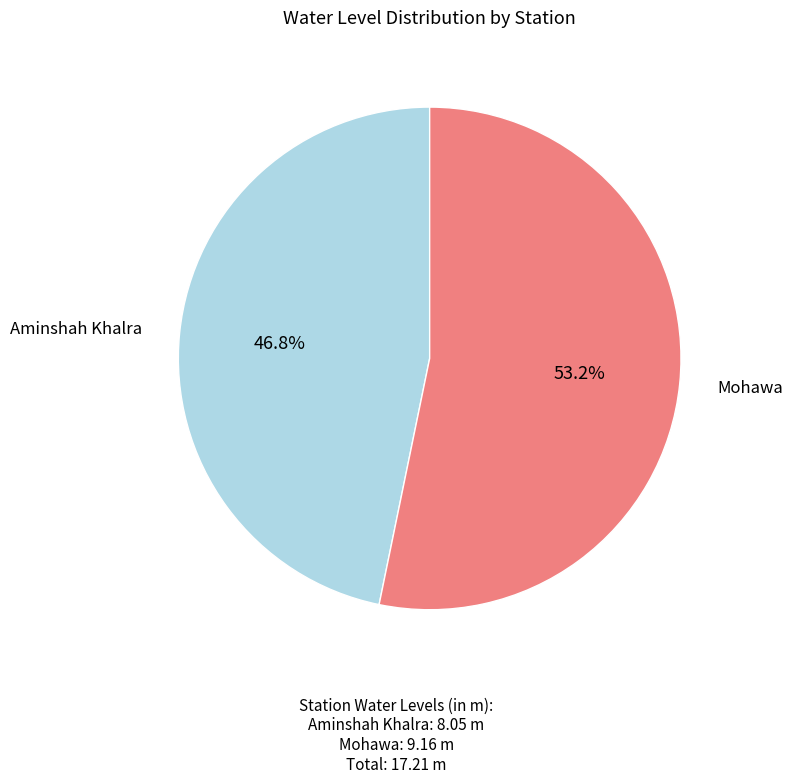

Does any single category account for the majority?

Yes